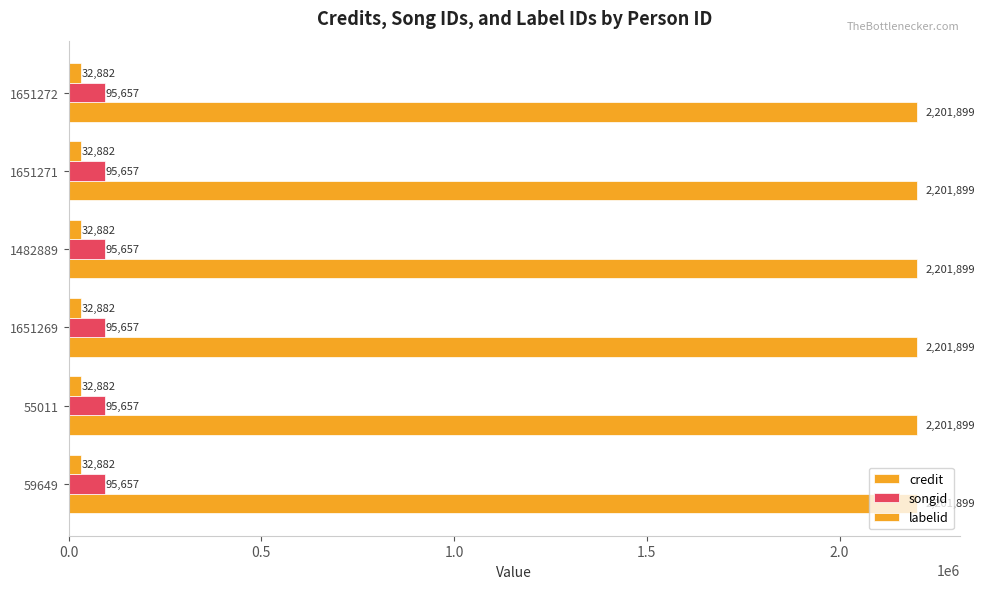

What value does the credit series have at 1651269?

2201899